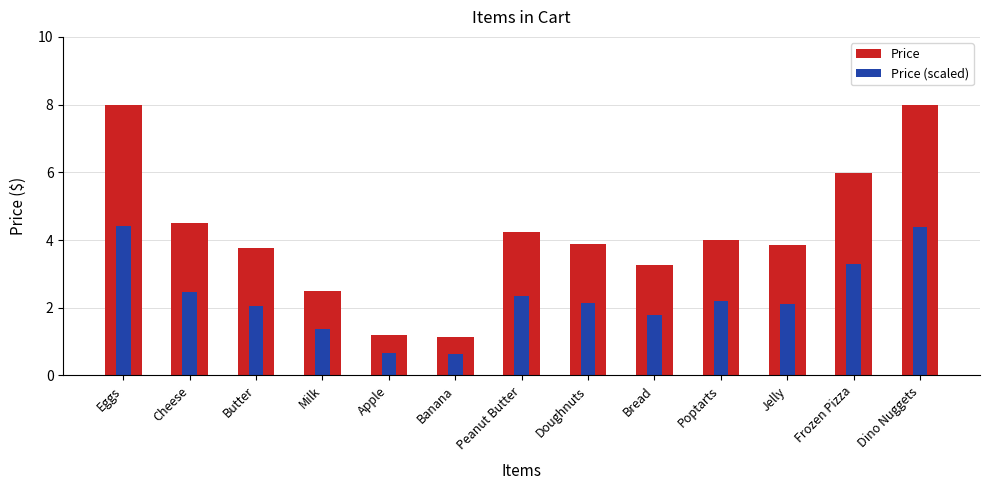

Between Banana and Dino Nuggets, which is larger?

Dino Nuggets